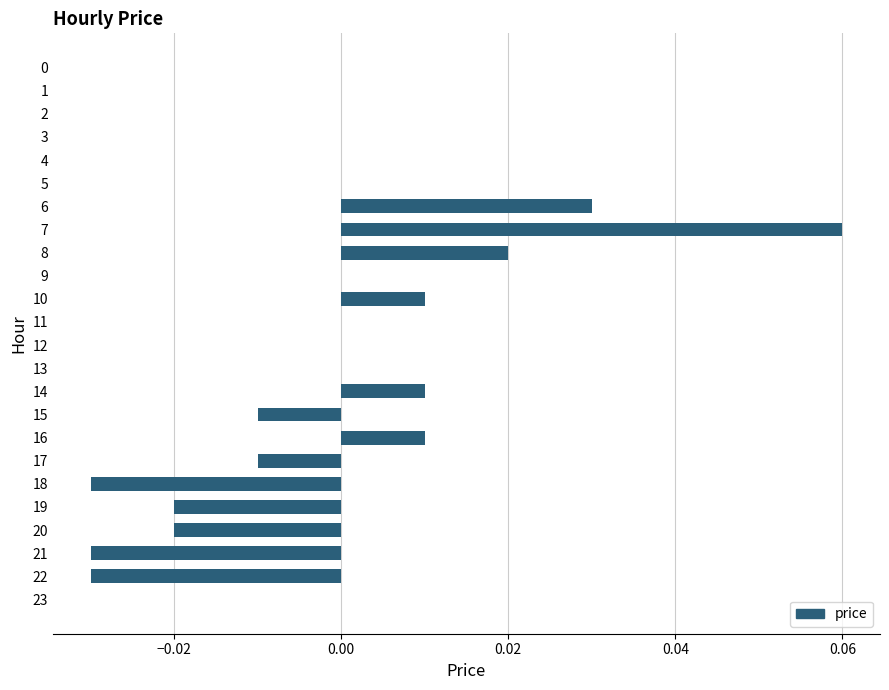

Count the number of categories in the chart.

24